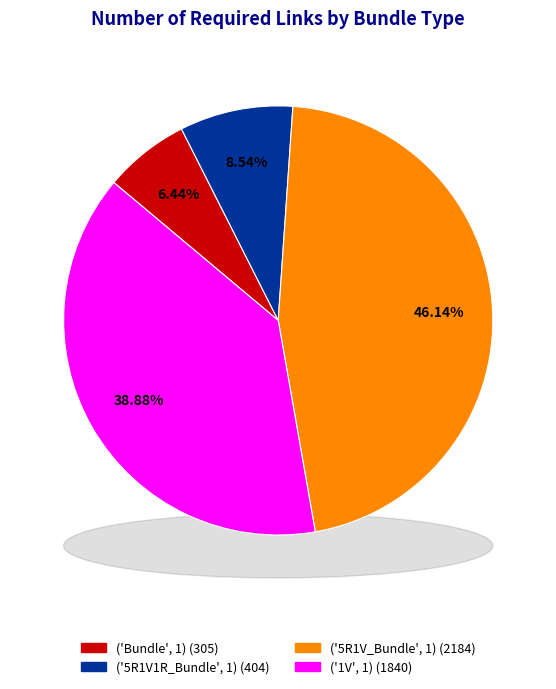

Rank the categories by value from lowest to highest.

('Bundle', 1), ('5R1V1R_Bundle', 1), ('1V', 1), ('5R1V_Bundle', 1)